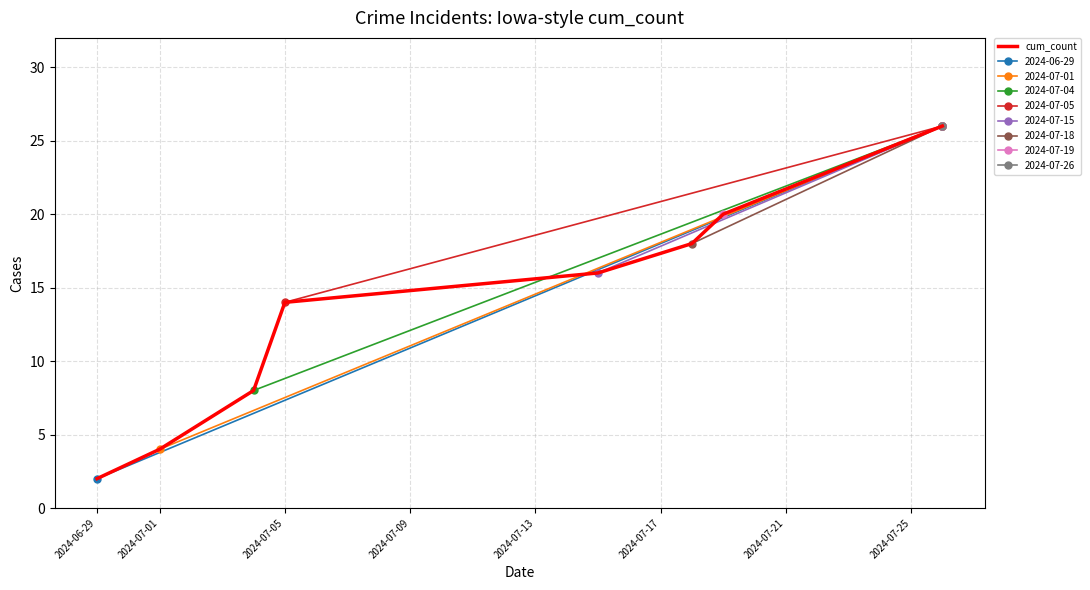

How many data points are less than 16?

4